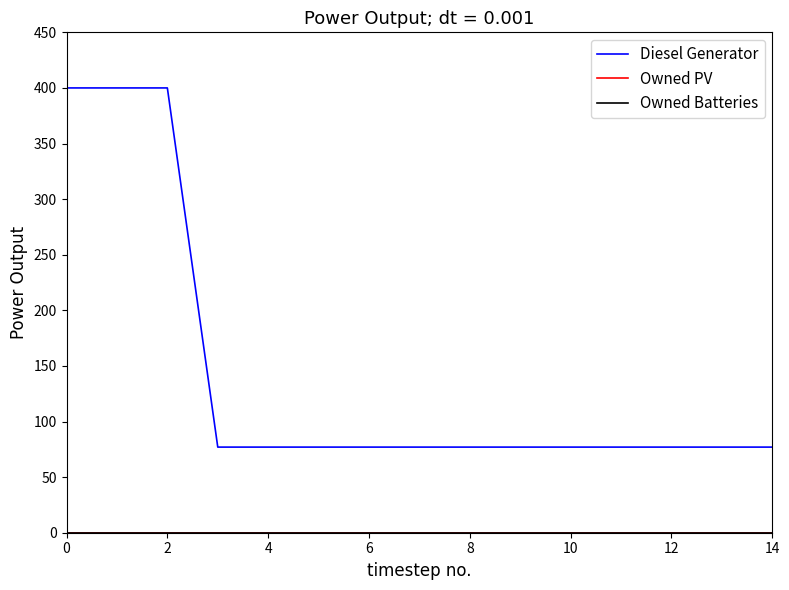

Does the chart display data point markers on the line(s)?

No